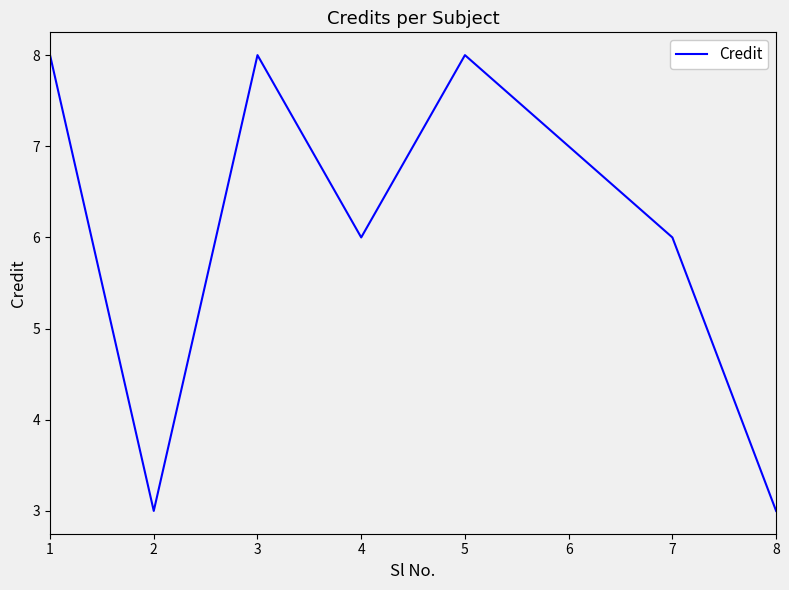

True or false: the data has more than 0 interior local peaks.

True